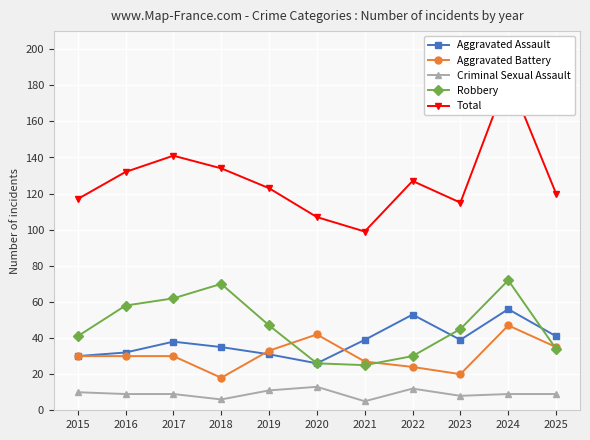

True or false: Aggravated Battery has a value of 42 at 2020.

True